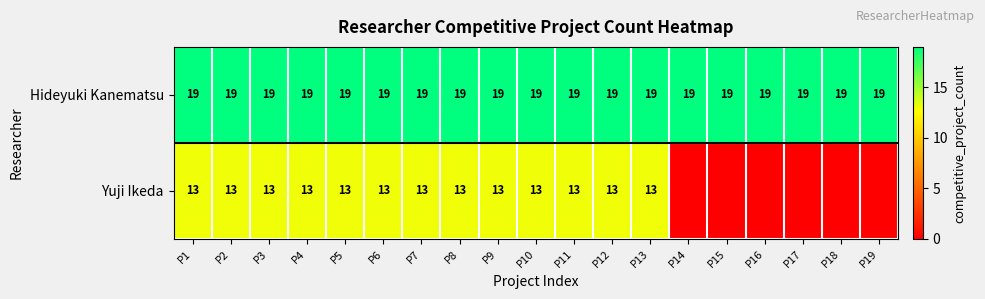

What is the total value across all series at P12?

32